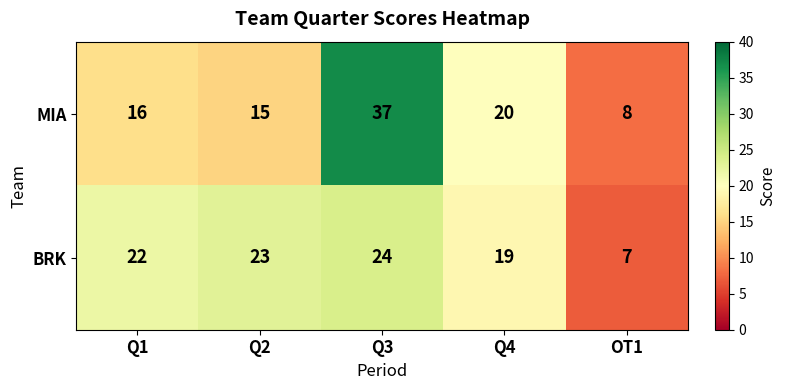

Reading left to right, list all the values displayed in this chart.

MIA: 16	15	37	20	8
BRK: 22	23	24	19	7